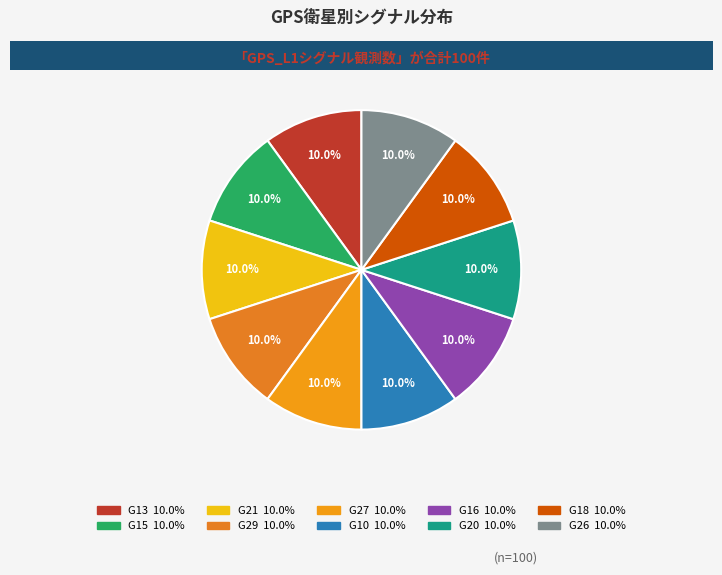

How many slices are in this pie chart?

10